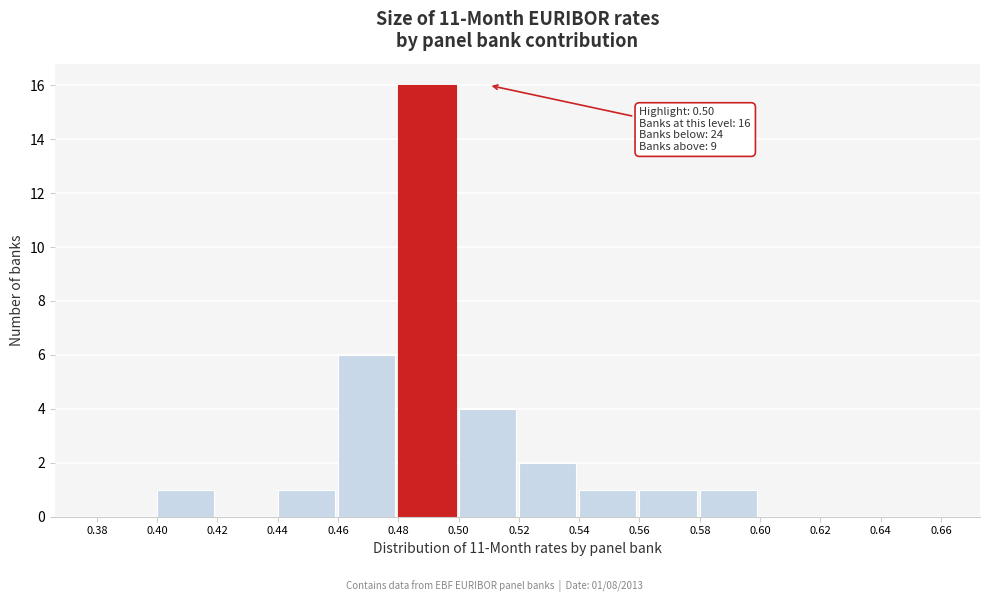

Over which range of the x-axis is the bar tallest?

0.48 to 0.50